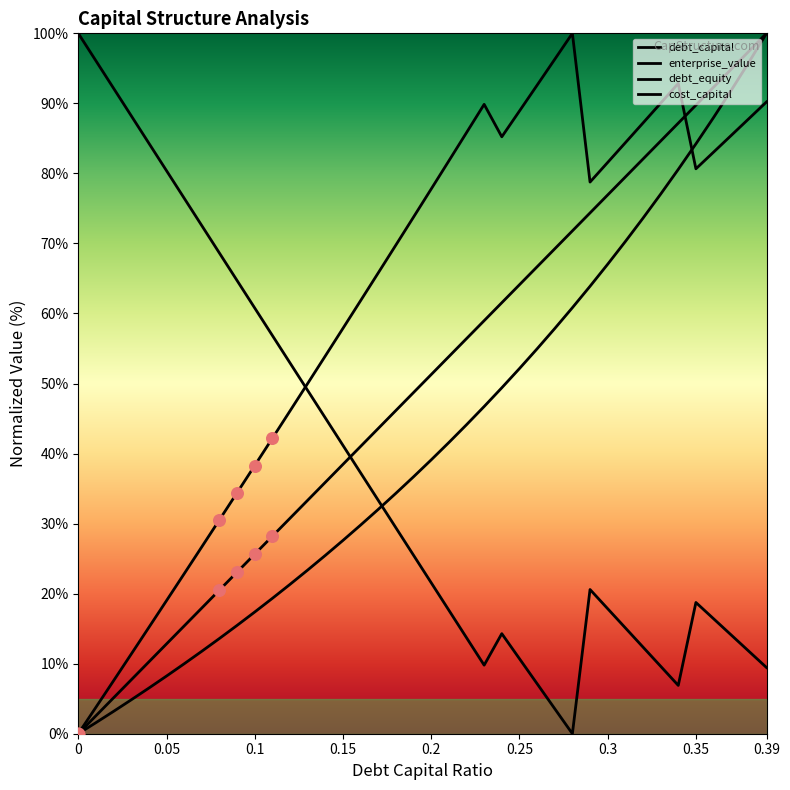

Which series has the largest total across all categories?

enterprise_value